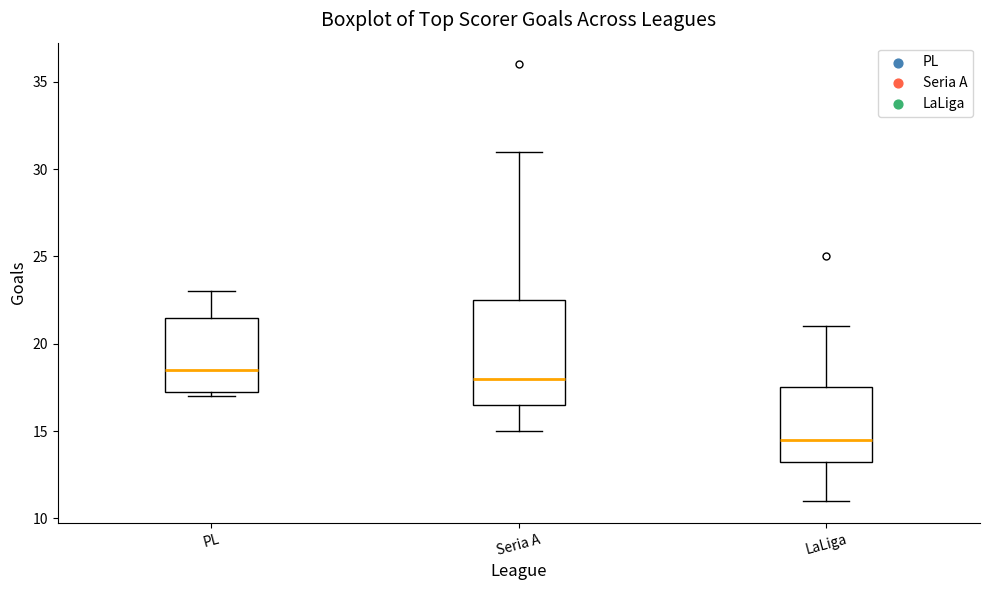

Reading left to right, read every box against the y-axis: the position of its median line, the range the box covers, and the ends of its whiskers. The values are not printed on the chart, so give them approximately, as read against the axis.

PL: median 18.5, box 17.5 to 21.5, whiskers 17.0 to 23.0
Seria A: median 18.0, box 16.5 to 22.5, whiskers 15.0 to 31.0
LaLiga: median 14.5, box 13.5 to 17.5, whiskers 11.0 to 21.0